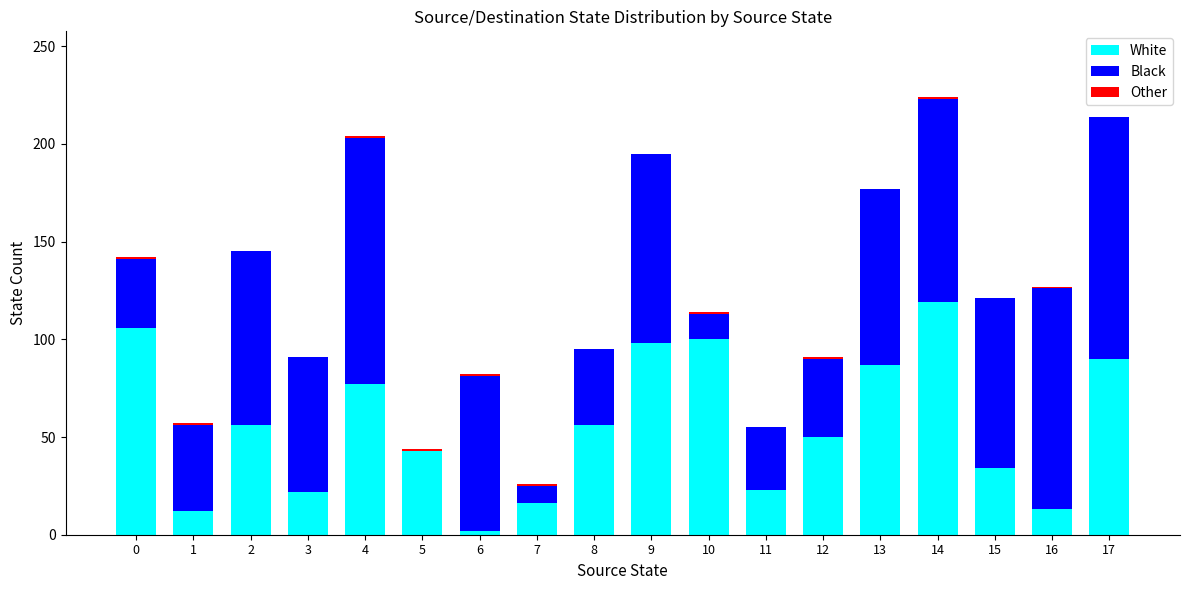

True or false: White has a value of 80 at 14.

False